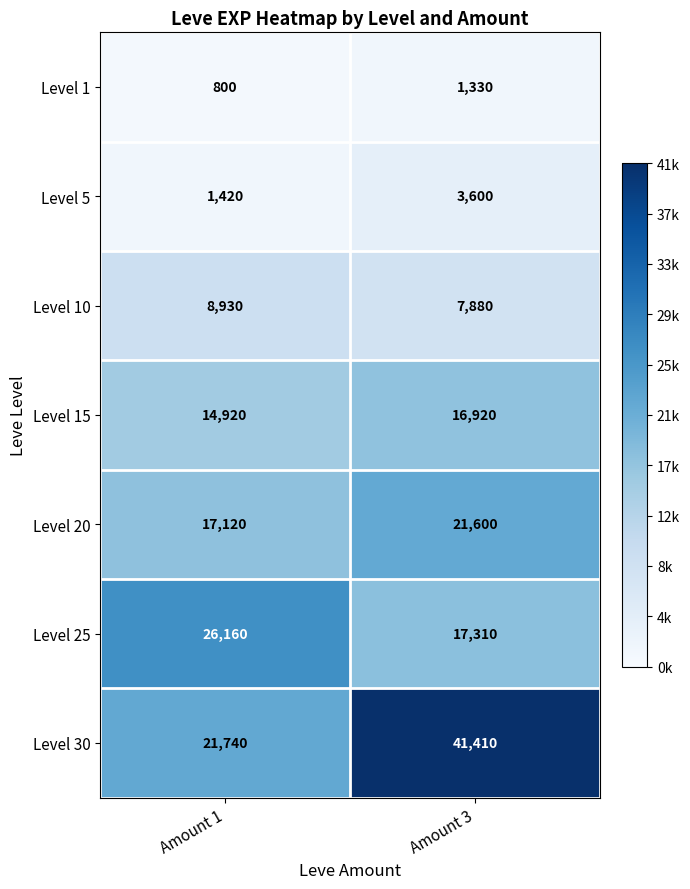

What is the sum of all Level 25 values?

43470